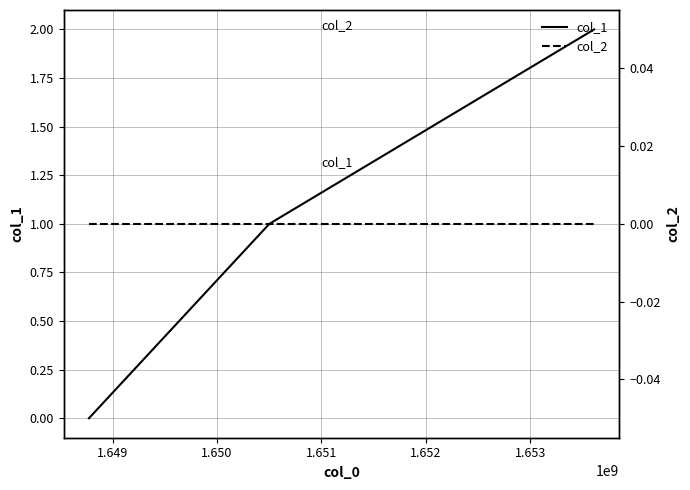

Does the chart display data point markers on the line(s)?

No